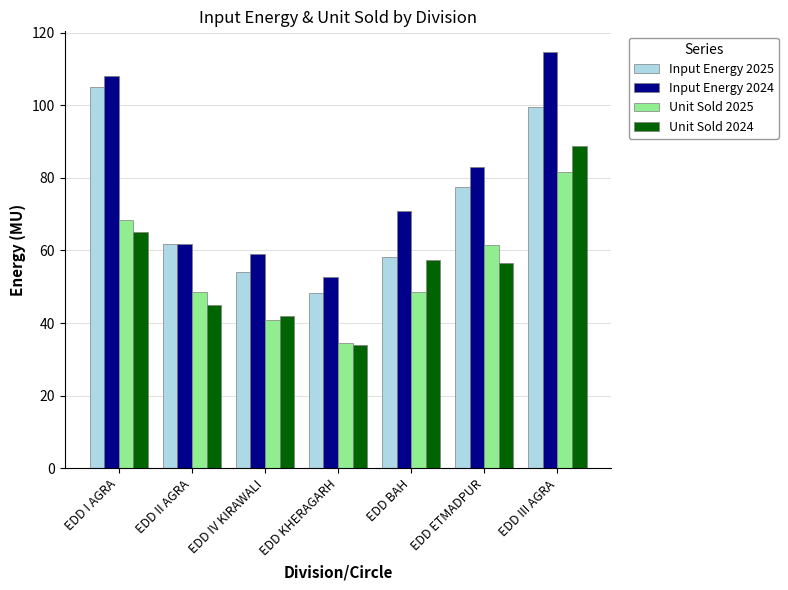

What is the label of the 1st bar from the left?

EDD I AGRA